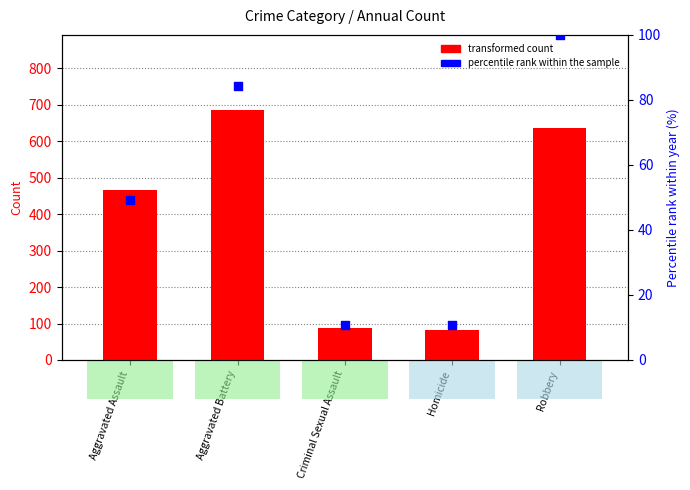

At which category is the sum across all series the highest?

Aggravated Battery